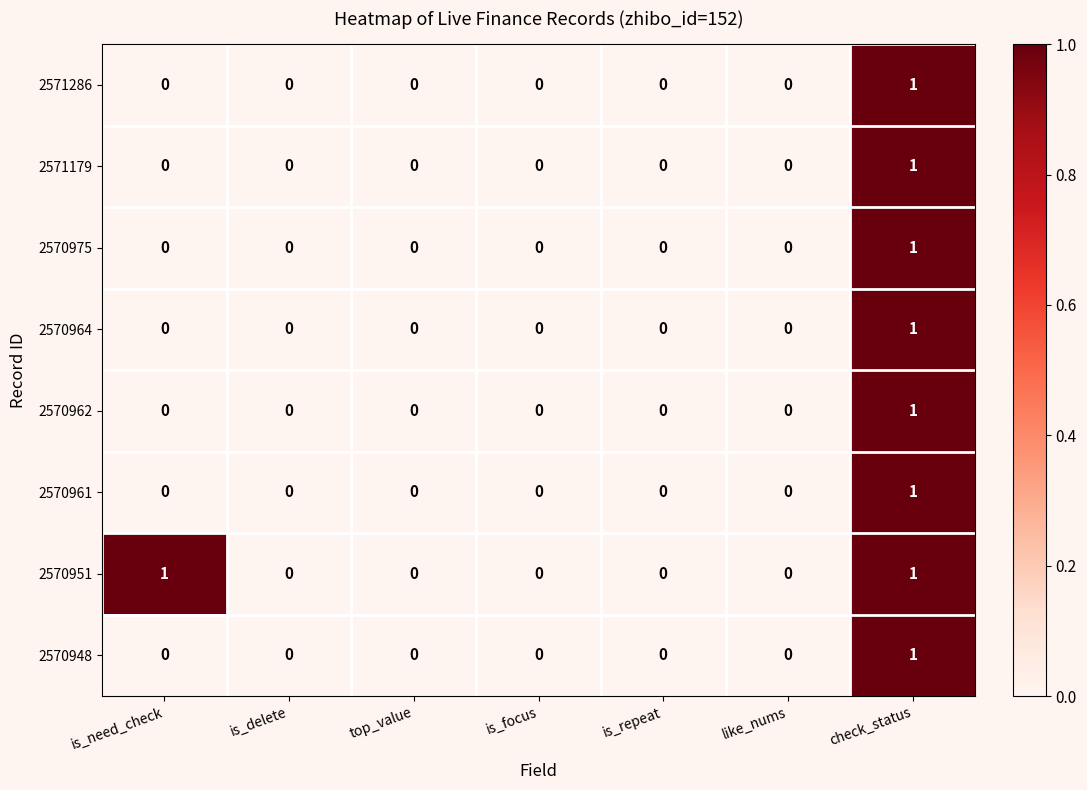

Is it true that 2570962 equals 0 at top_value?

True